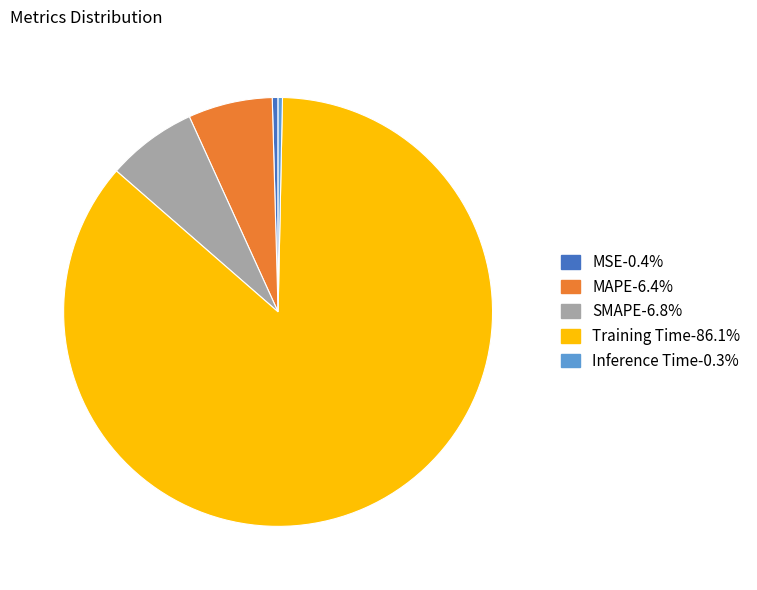

Which slice is the largest?

Training Time